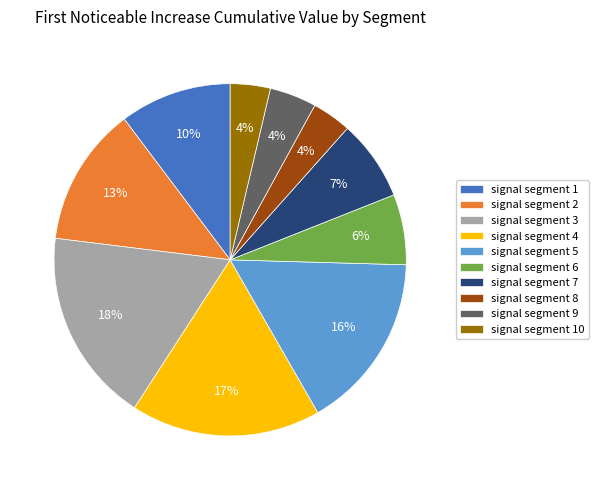

To the nearest percent, what is the average slice percentage?

10%